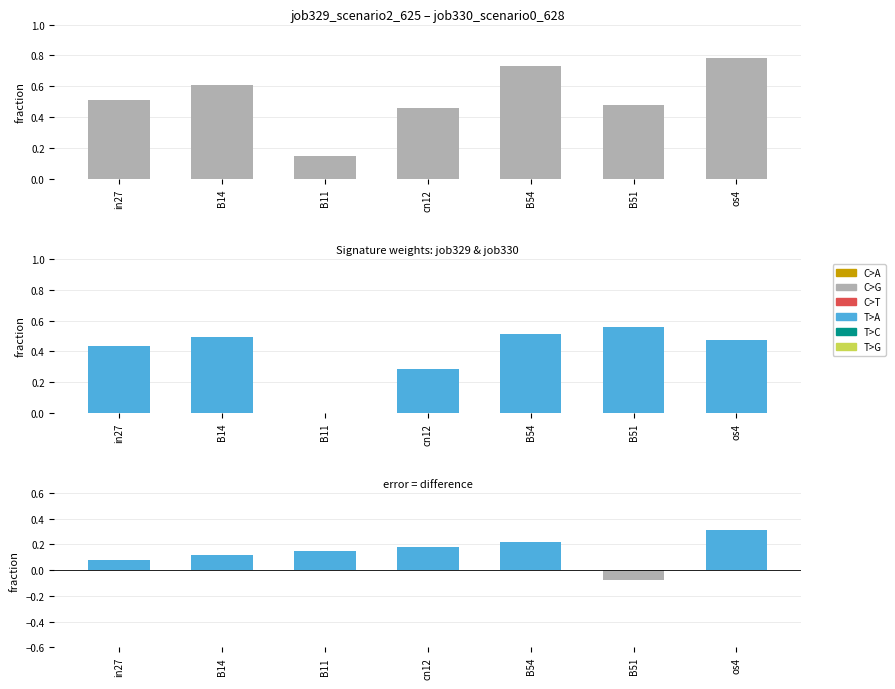

Does the chart contain stacked bars?

No